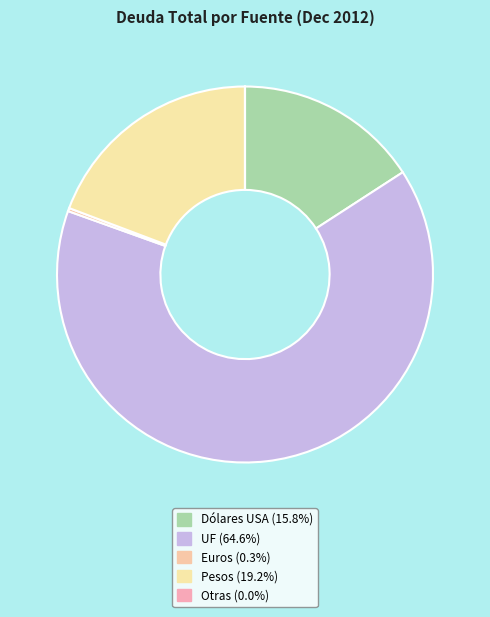

To the nearest percent, what percentage of the pie is Pesos?

19%